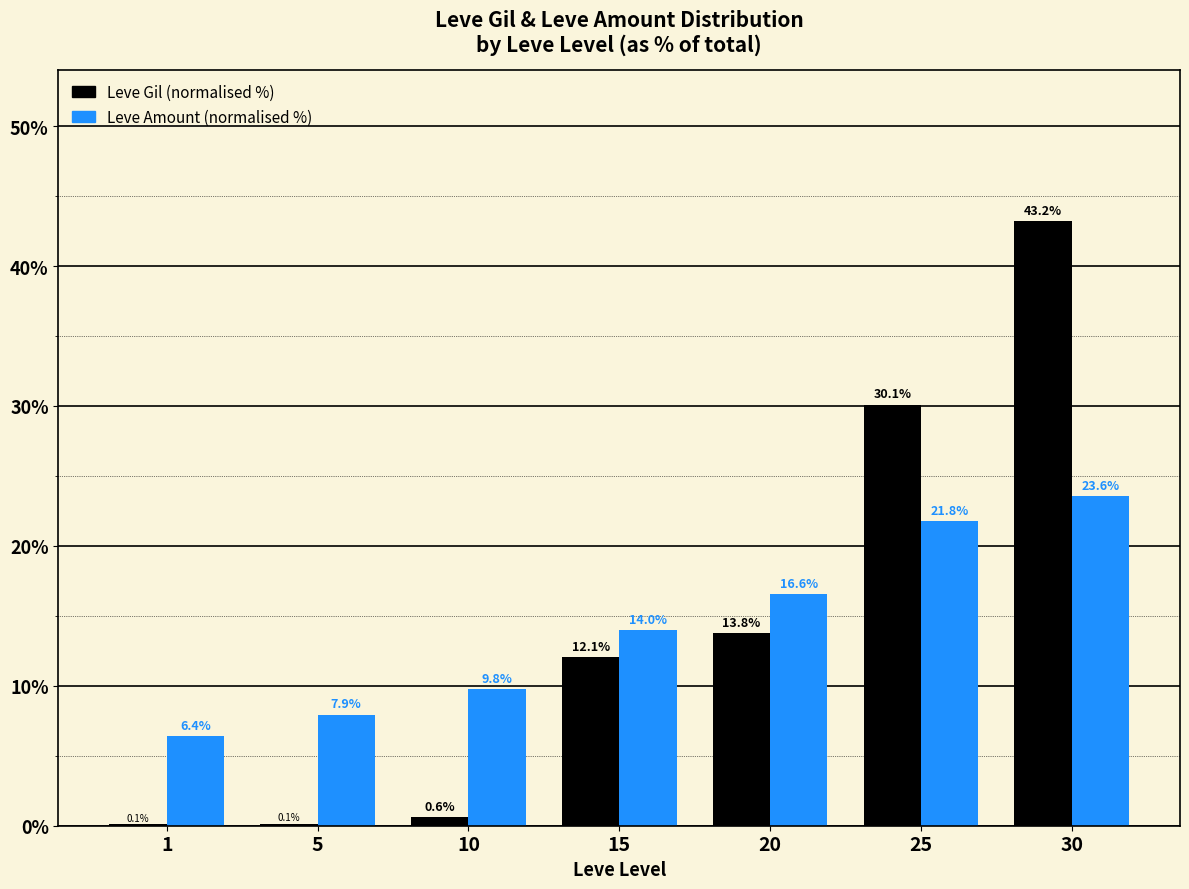

What is the approximate value of Leve Amount (normalised %) at 15?

14.0